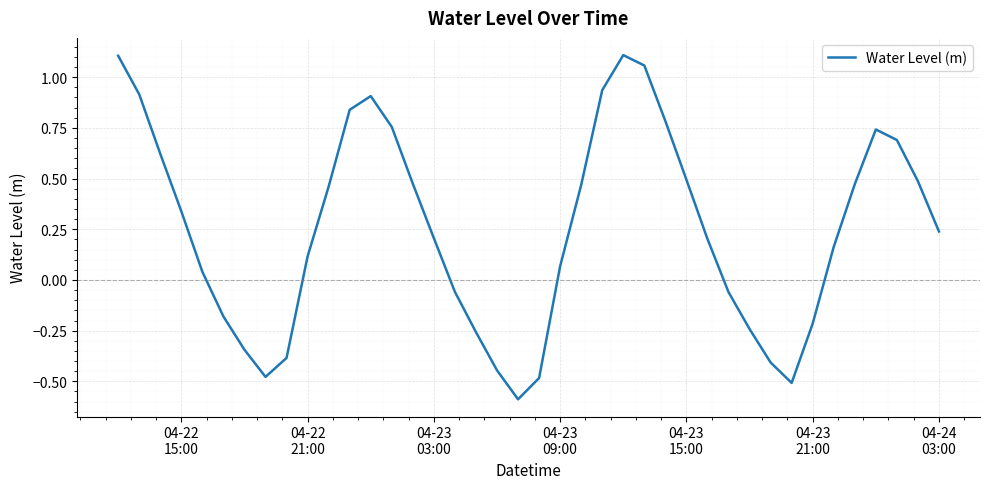

What is the smallest value displayed?

-0.6